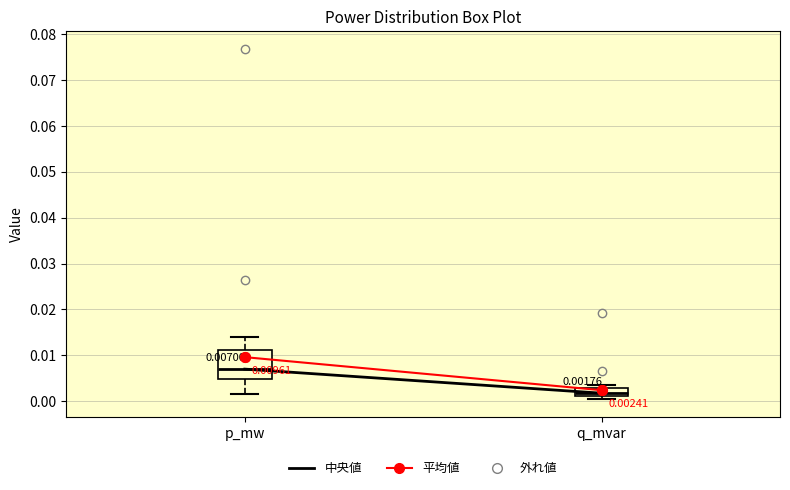

Which box is the tallest, from its lower edge to its upper edge?

p_mw